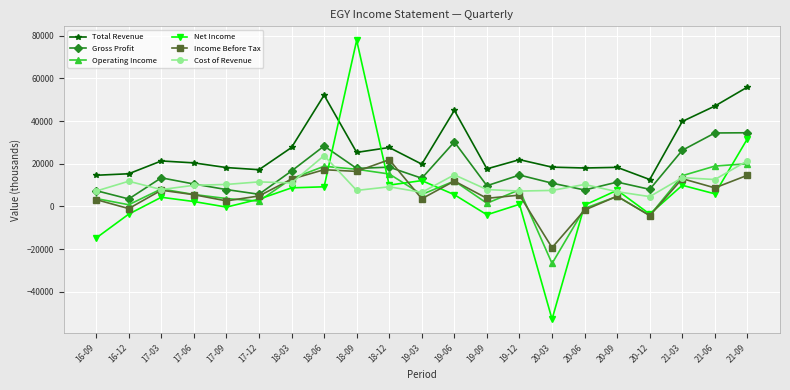

Where do Net Income and Total Revenue first cross each other?

18-06 and 18-09